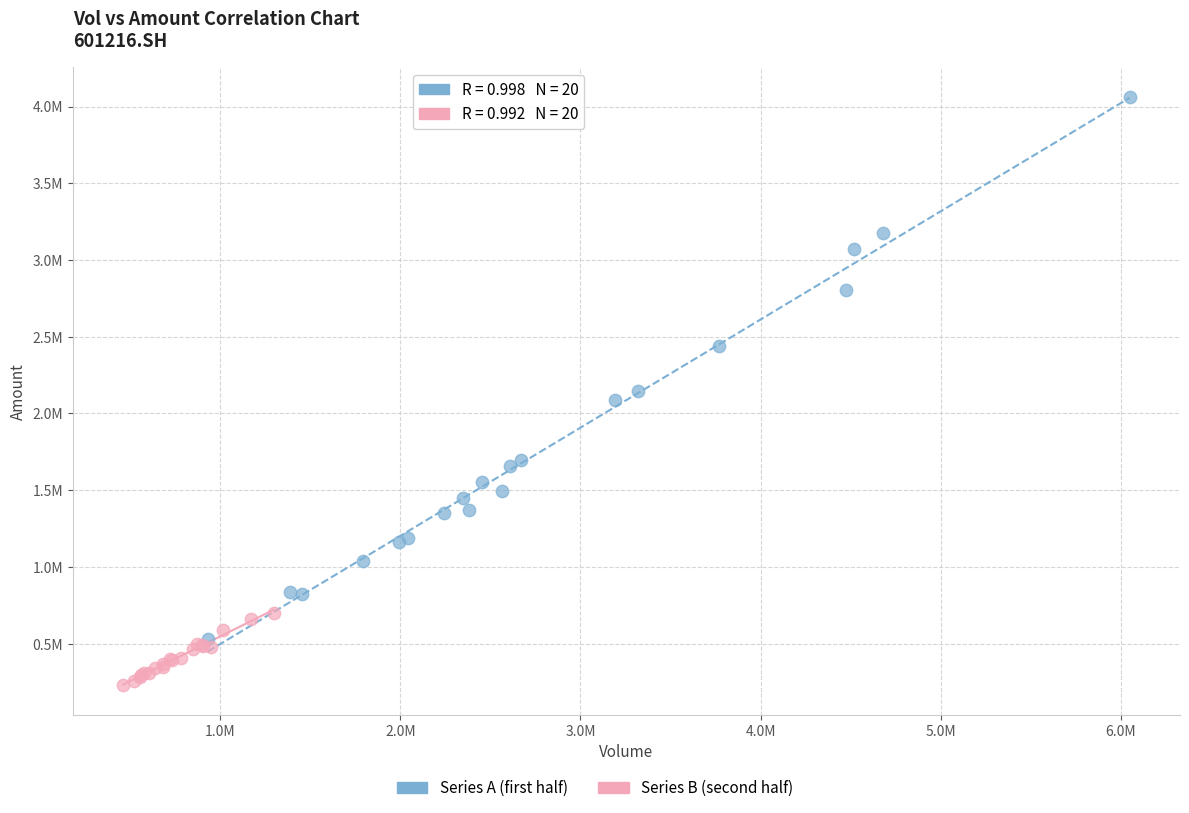

Which series contains the highest Y value?

Series A (first half)